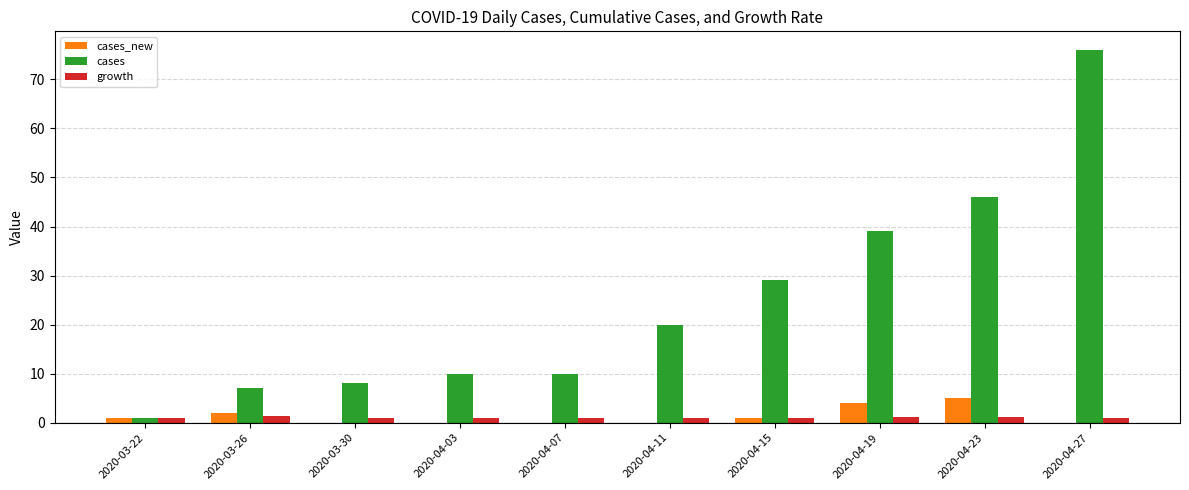

What is the sum of all cases values?

246.0